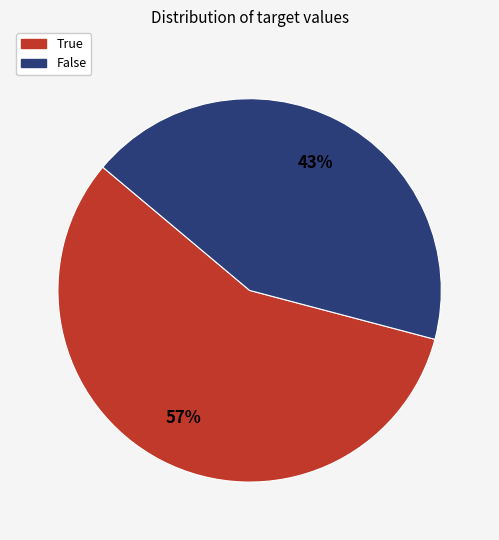

Which category has the smallest portion of the pie?

False